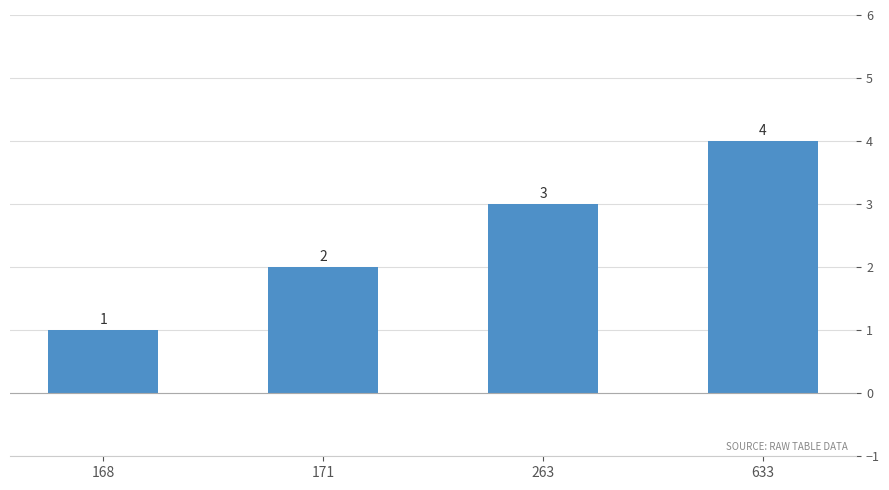

What is the greatest value displayed?

4